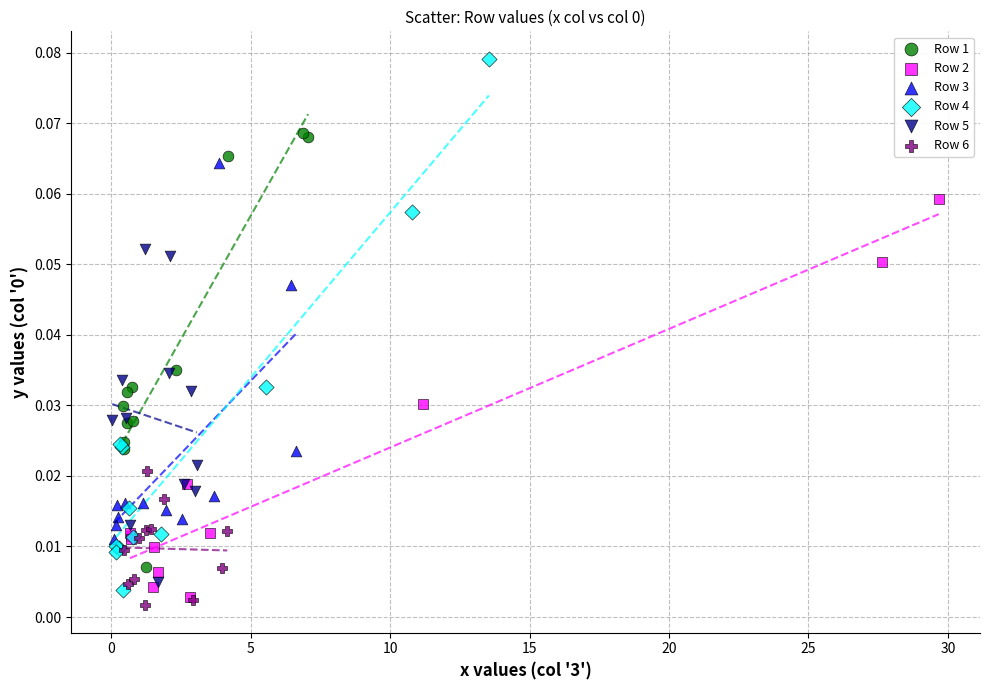

What are all the series names shown in the legend?

Row 1, Row 2, Row 3, Row 4, Row 5, Row 6